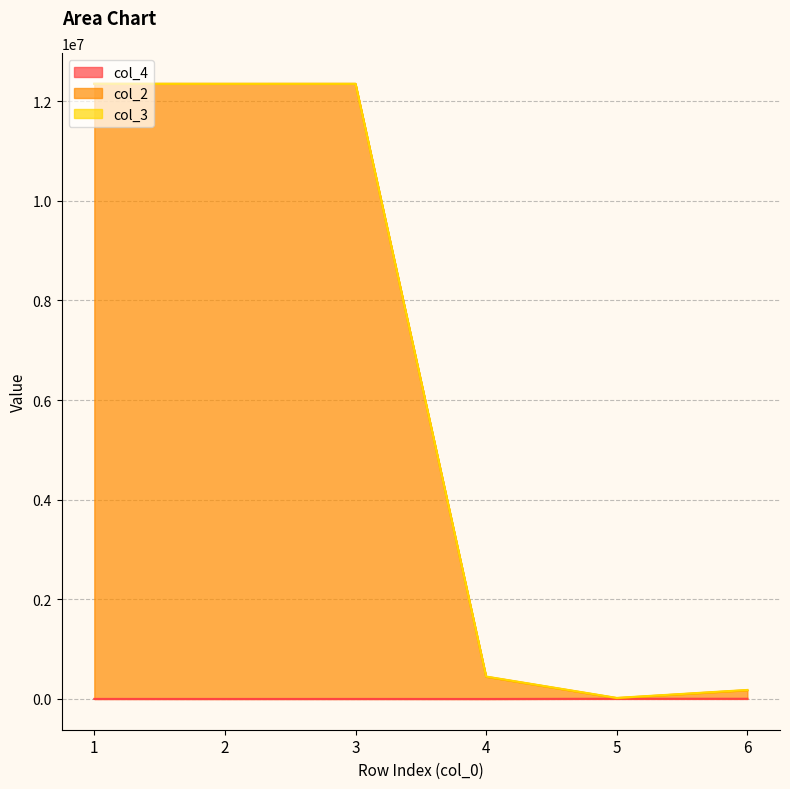

What is the difference between the col_2 values at 1 and 3?

456